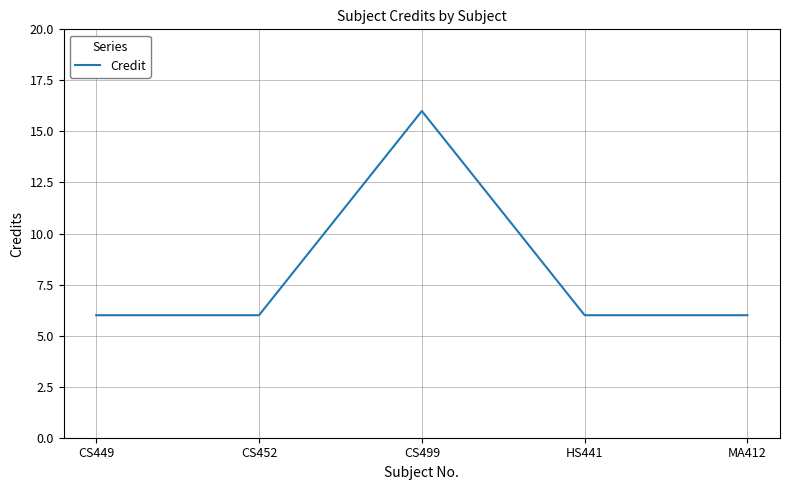

What is the approximate value at HS441?

6